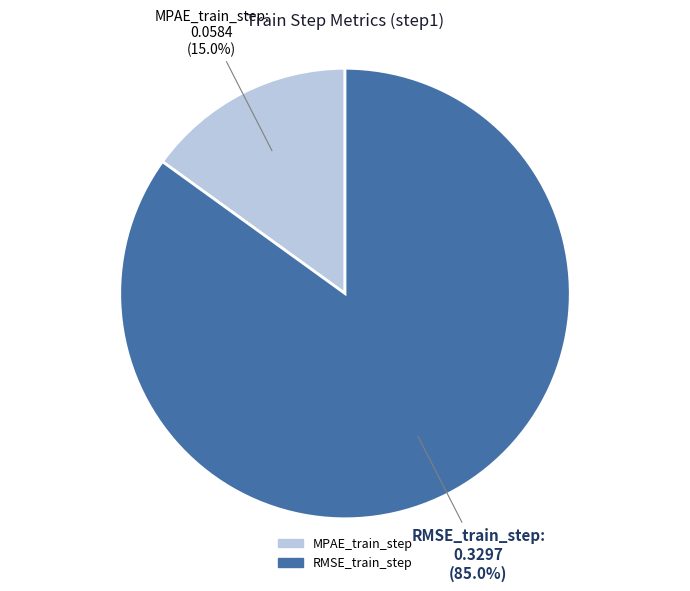

Which has a higher value, MPAE_train_step or RMSE_train_step?

RMSE_train_step